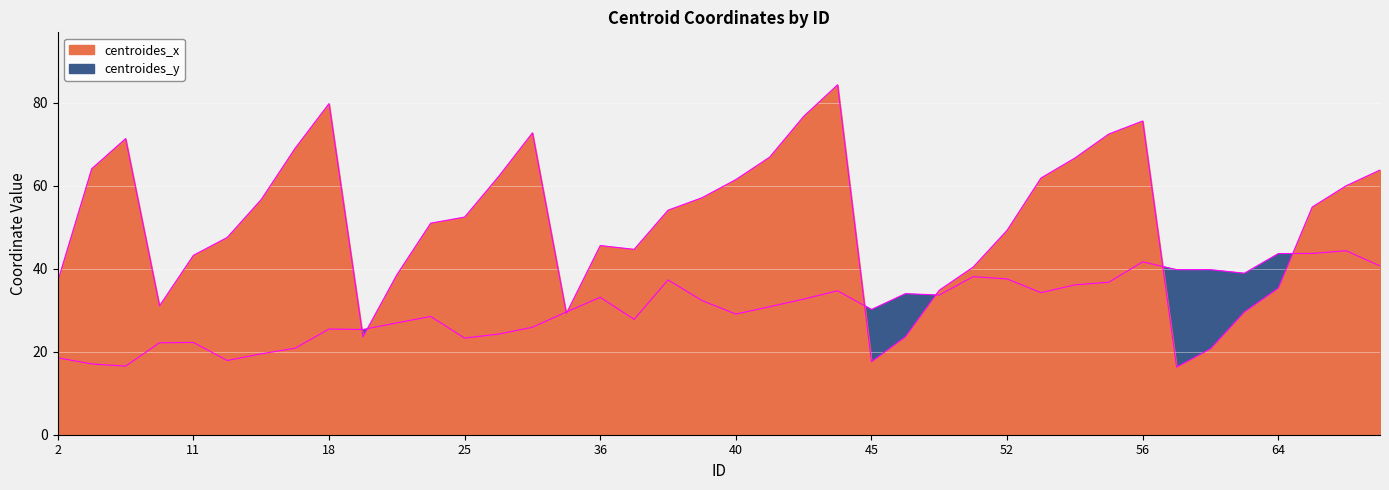

Is the value of centroides_x at 16 greater than the value of centroides_y at 27?

Yes